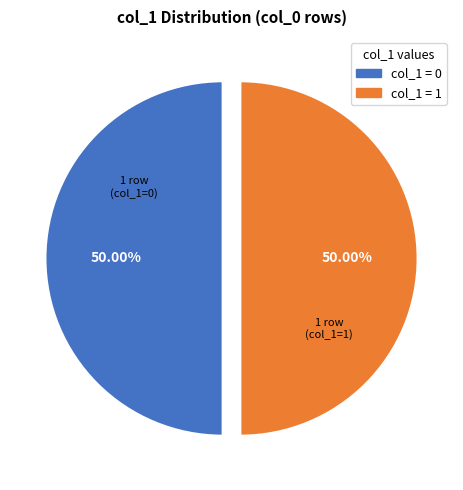

How many slices are in this pie chart?

2